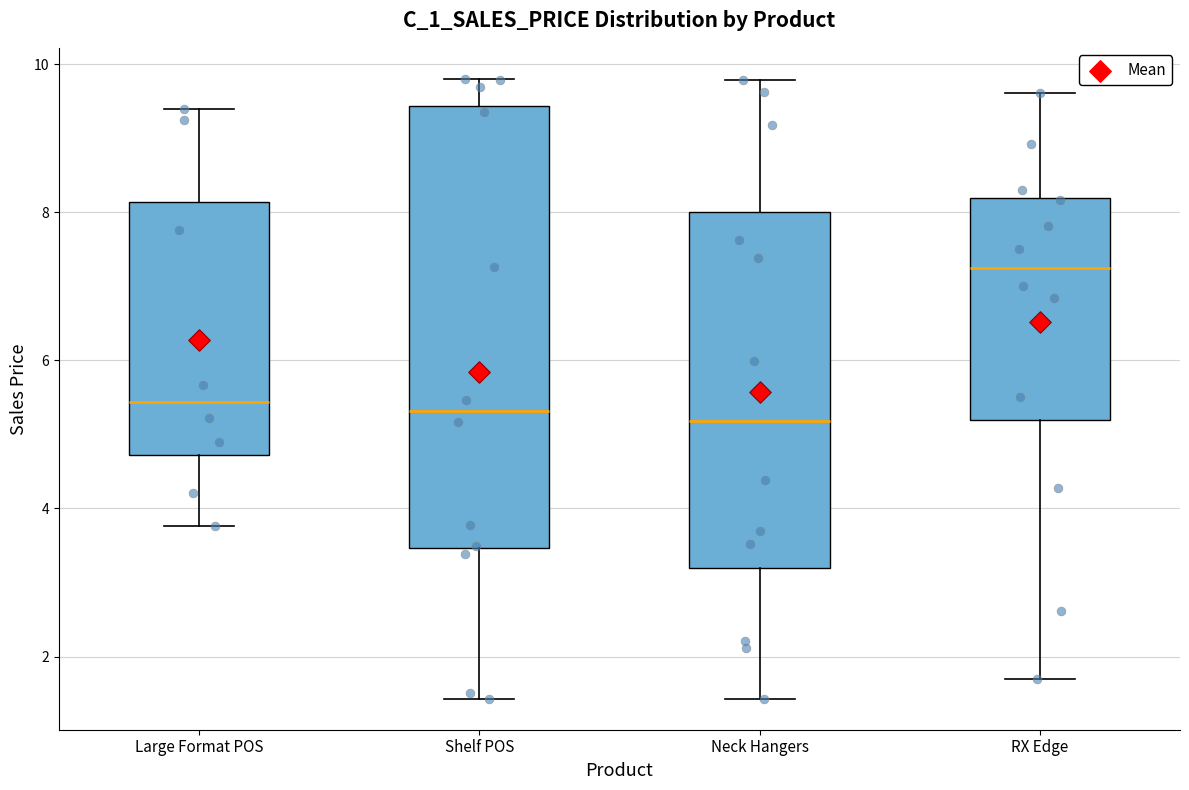

Where is the lower edge of the box for Large Format POS on the y-axis? The values are not printed on the chart, so give them approximately, as read against the axis.

4.8